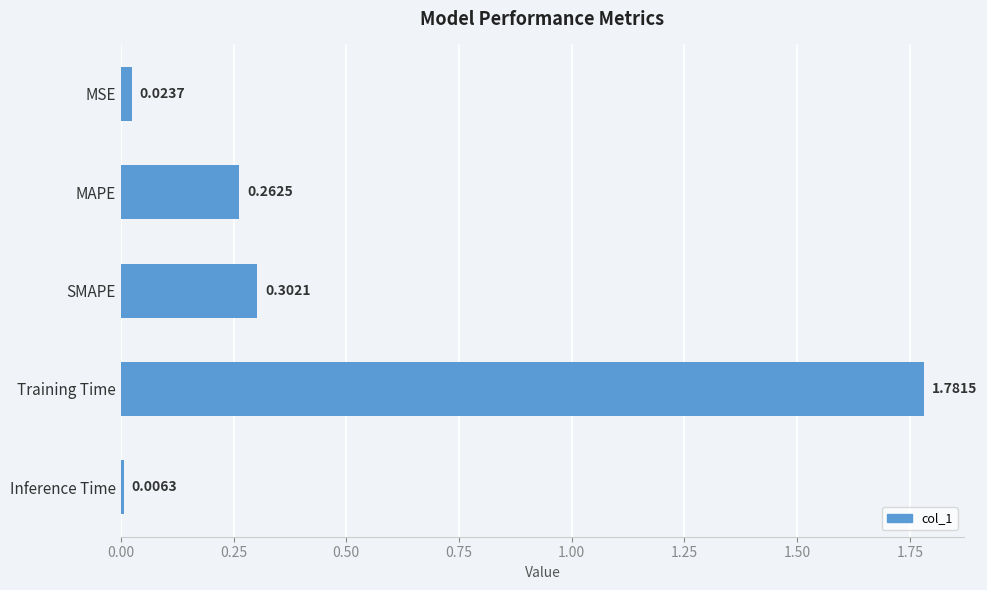

Where is the data nearest to the value 0?

Inference Time